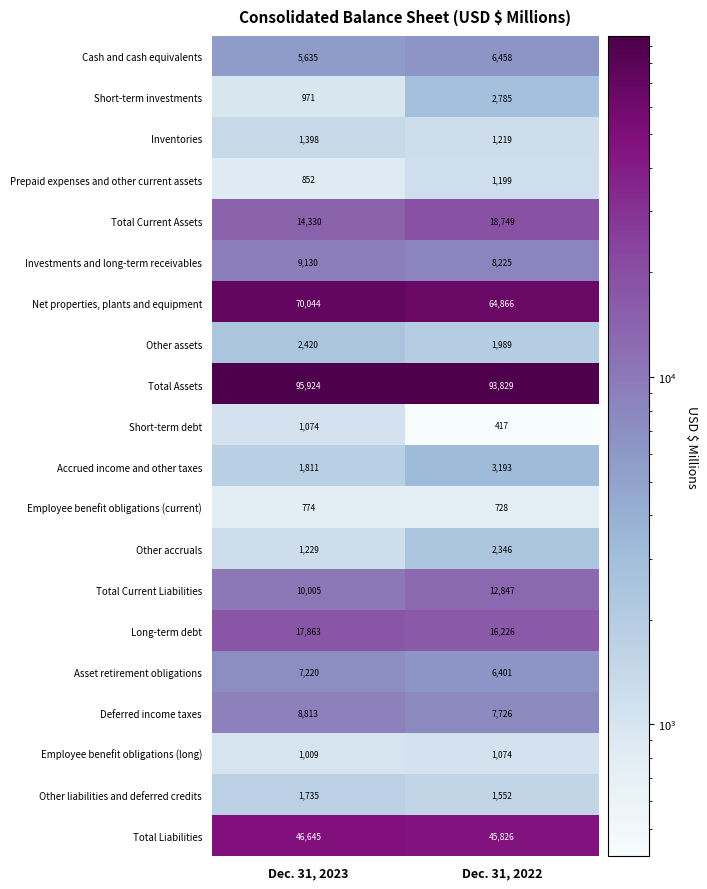

What is the difference between the highest and lowest values at Dec. 31, 2022?

93412